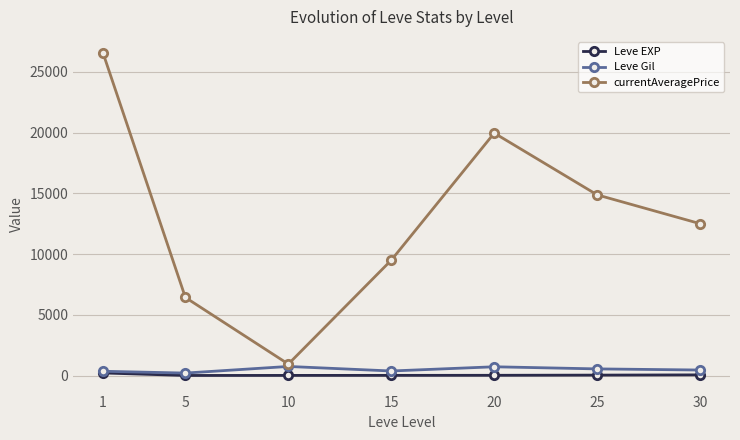

True or false: currentAveragePrice has more than 0 points higher than both neighbors.

True